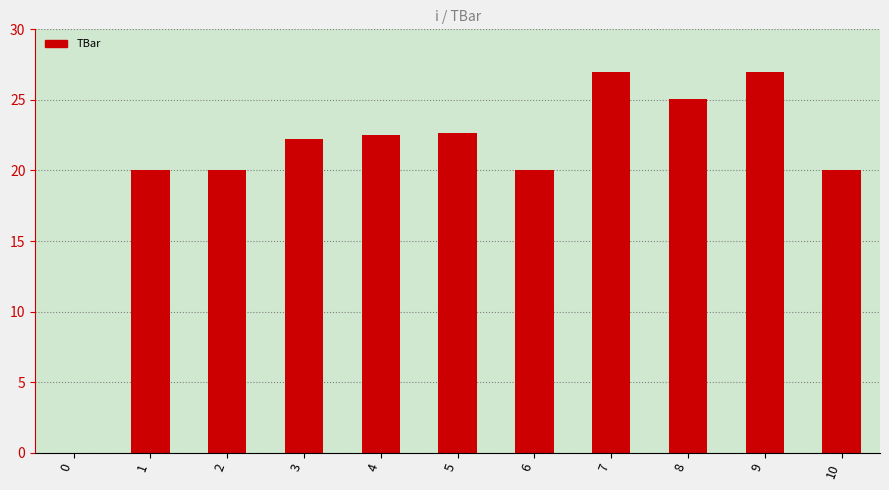

Reading left to right, extract all data points from this chart.

0.0	20.0	20.0	22.2	22.5	22.7	20.0	27.0	25.1	27.0	20.0